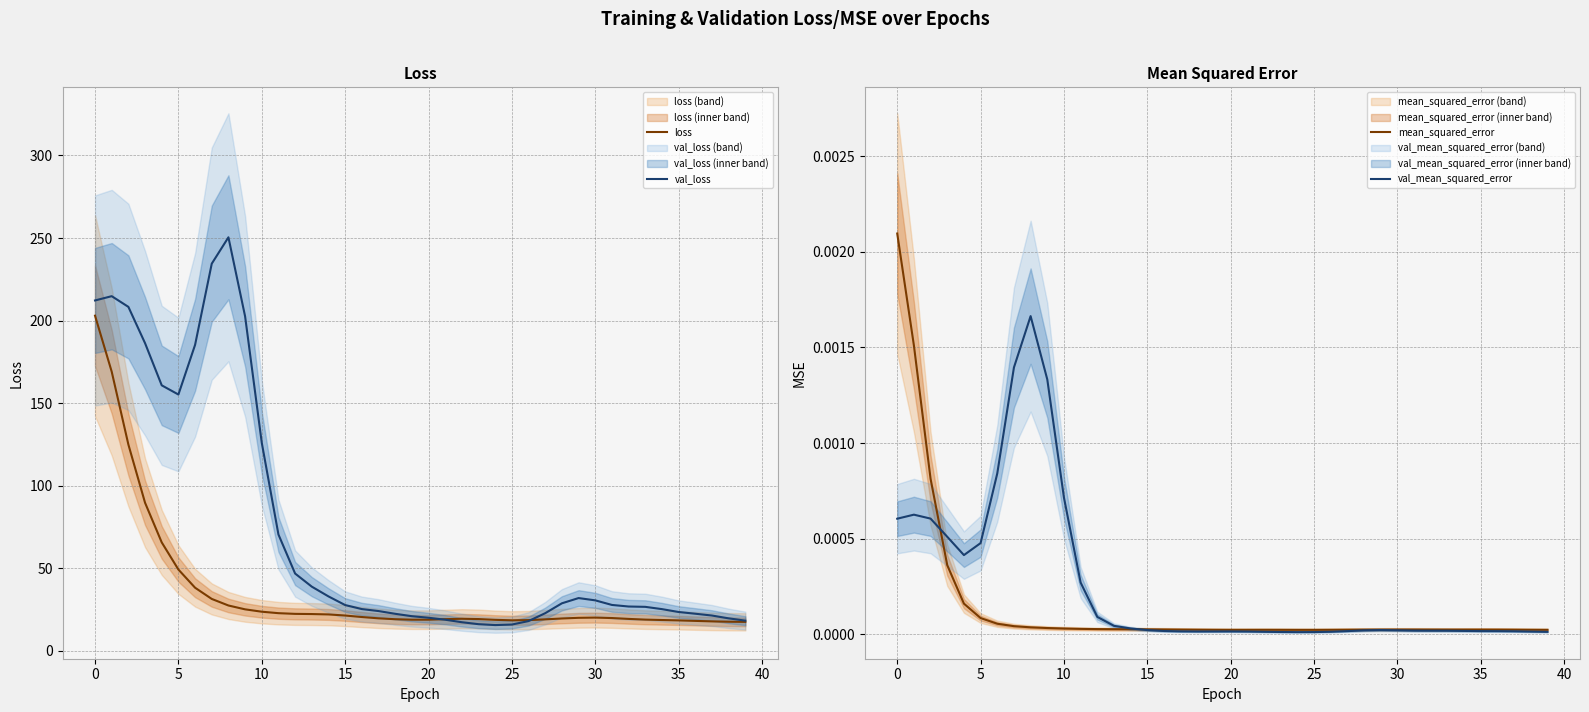

Which has a higher value, 16 or 30?

16